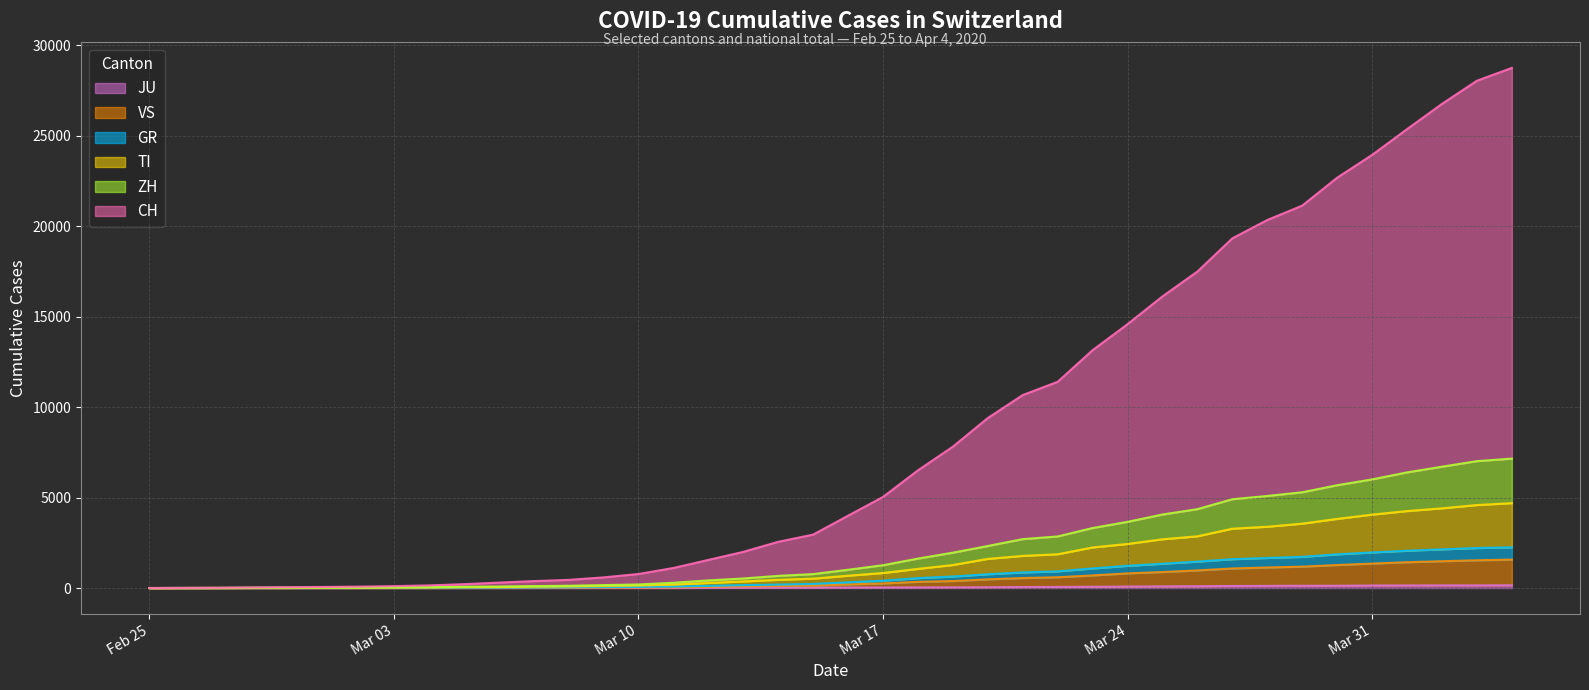

List the labels in order of CH value, smallest first.

2020-02-25, 2020-02-26, 2020-02-27, 2020-02-28, 2020-02-29, 2020-03-01, 2020-03-02, 2020-03-03, 2020-03-04, 2020-03-05, 2020-03-06, 2020-03-07, 2020-03-08, 2020-03-09, 2020-03-10, 2020-03-11, 2020-03-12, 2020-03-13, 2020-03-14, 2020-03-15, 2020-03-16, 2020-03-17, 2020-03-18, 2020-03-19, 2020-03-20, 2020-03-21, 2020-03-22, 2020-03-23, 2020-03-24, 2020-03-25, 2020-03-26, 2020-03-27, 2020-03-28, 2020-03-29, 2020-03-30, 2020-03-31, 2020-04-01, 2020-04-02, 2020-04-03, 2020-04-04